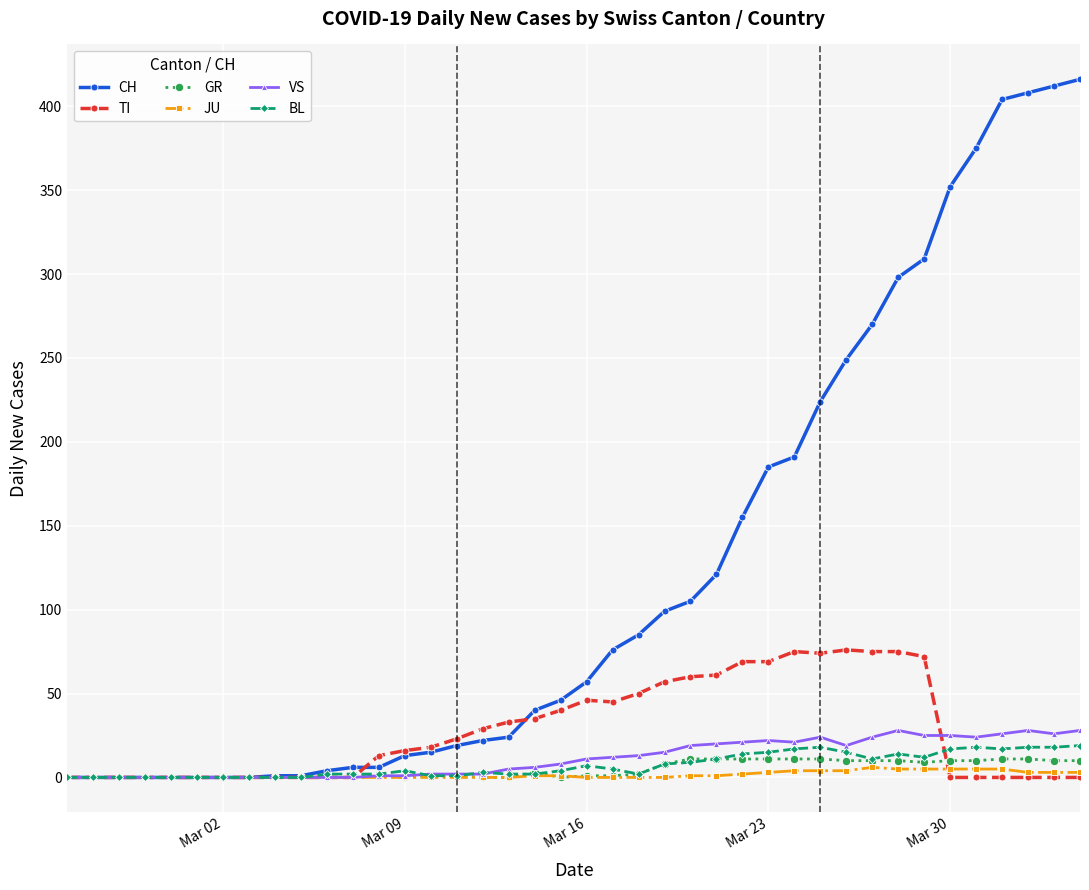

Which series has the largest total across all categories?

CH